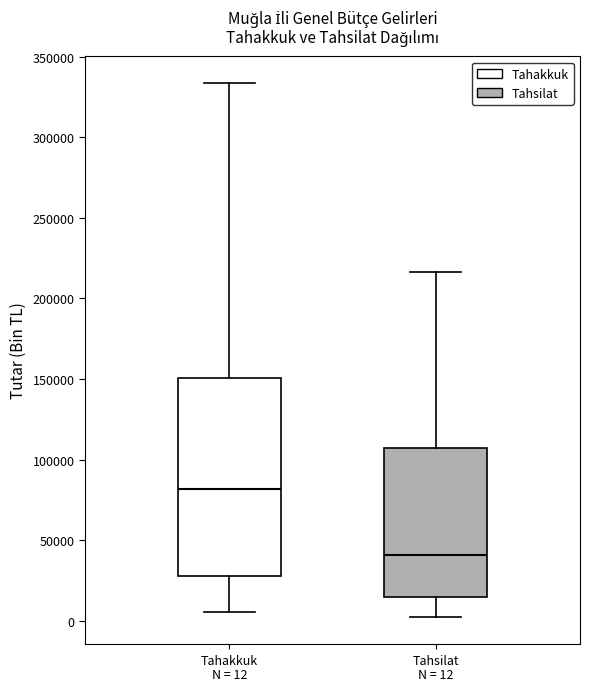

Which box's median line is the lowest?

Tahsilat